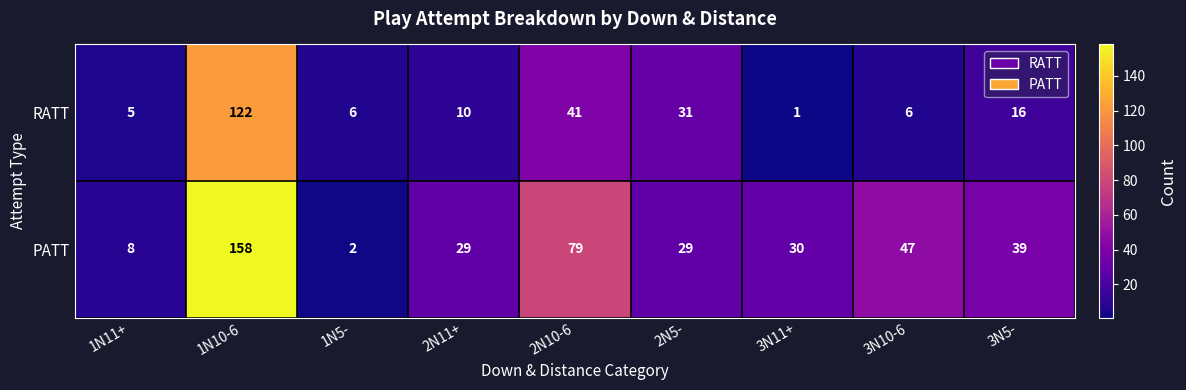

At 2N5-, list the series in order from largest to smallest.

RATT, PATT